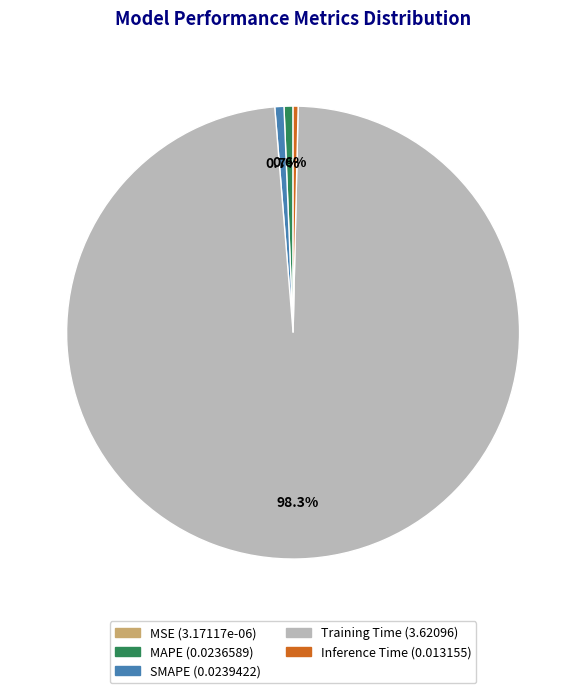

What percentage is NOT represented by SMAPE?

99.3%